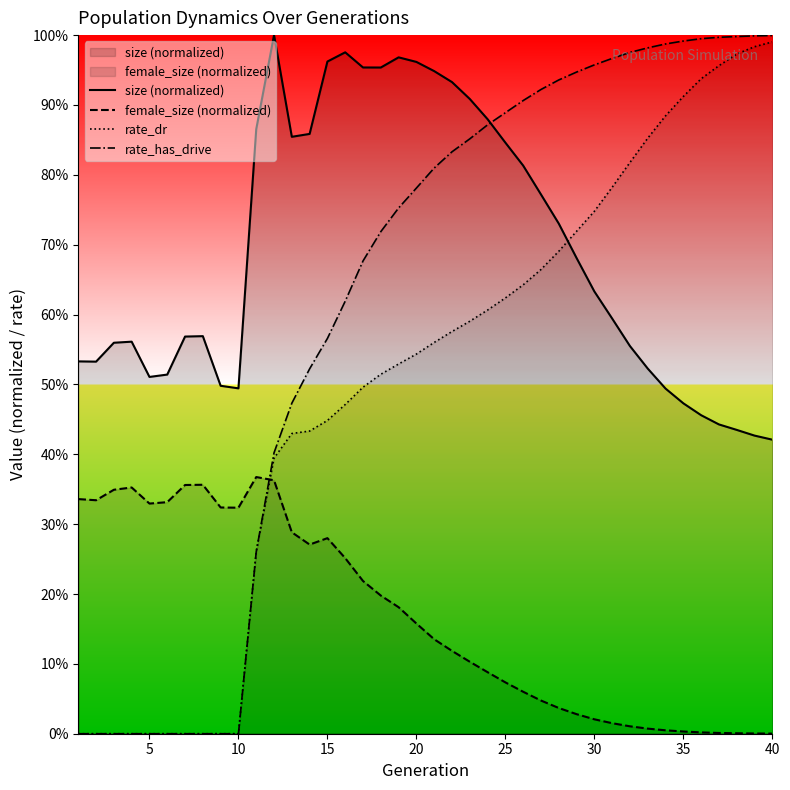

Where is the first local minimum for size (normalized)?

5